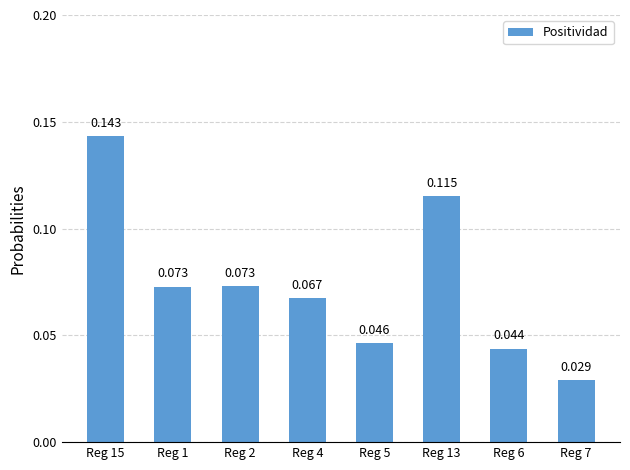

Does the chart contain any negative values?

No